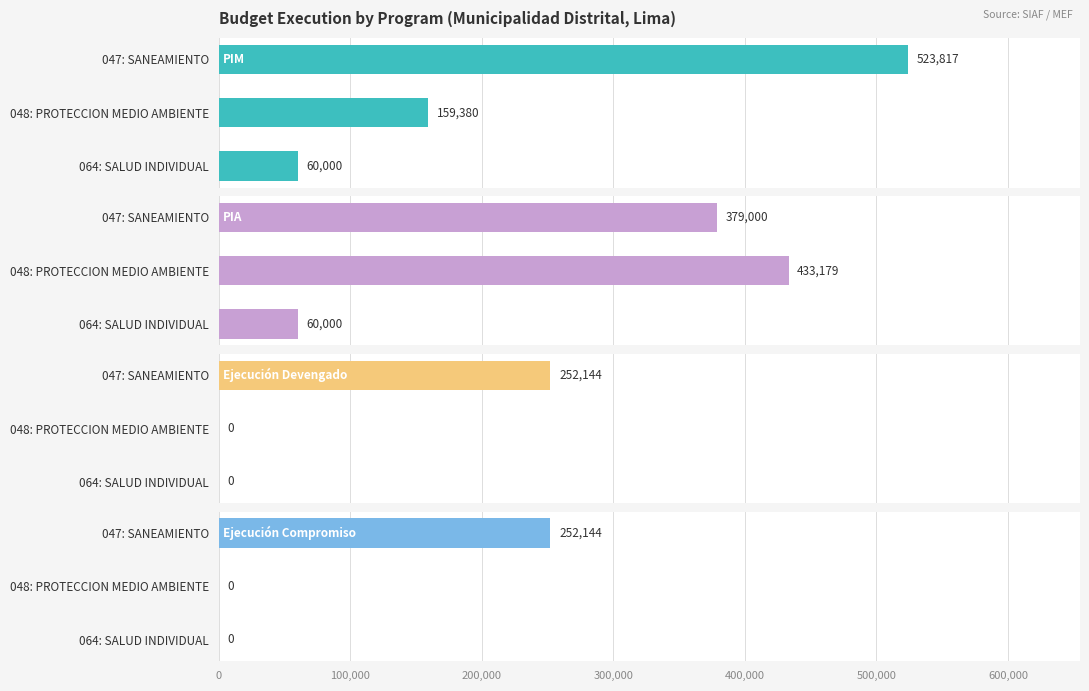

What position from the right is 064: SALUD INDIVIDUAL?

1